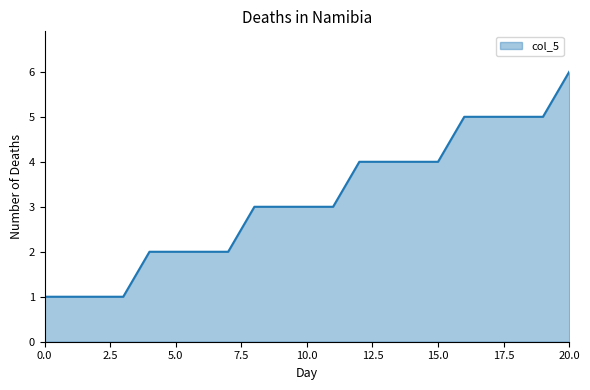

What is the difference between the maximum and minimum values?

5